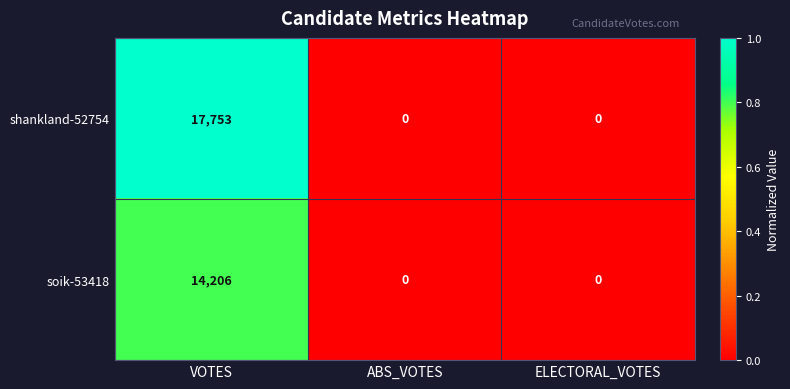

What is the difference between the maximum and minimum values in the soik-53418 series?

14206